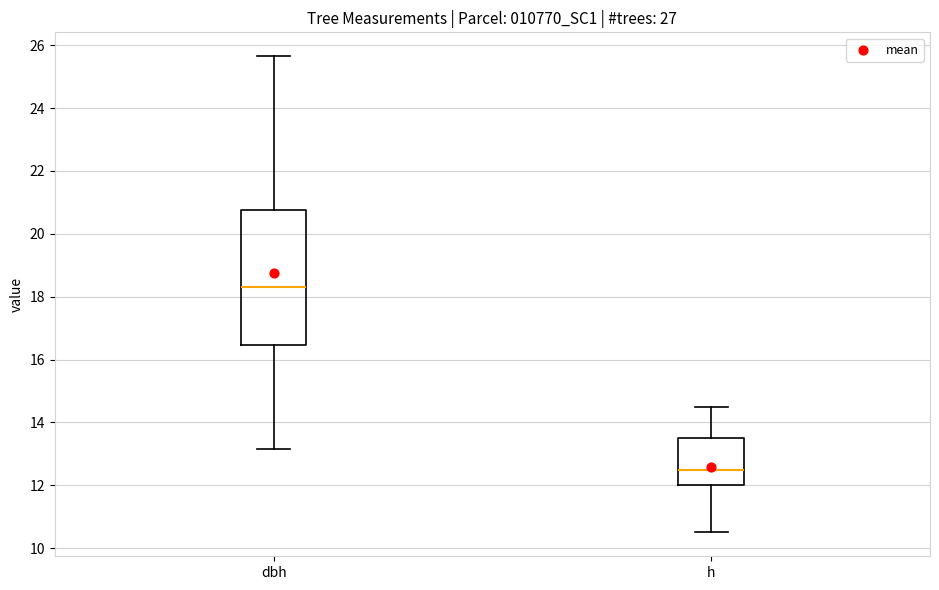

Reading left to right, transcribe this box plot: for each box, give where its median line is, the range the box spans, and where its two whiskers end, as read against the y-axis. The values are not printed on the chart, so give them approximately, as read against the axis.

dbh: median 18.4, box 16.4 to 20.8, whiskers 13.2 to 25.6
h: median 12.6, box 12.0 to 13.6, whiskers 10.6 to 14.6